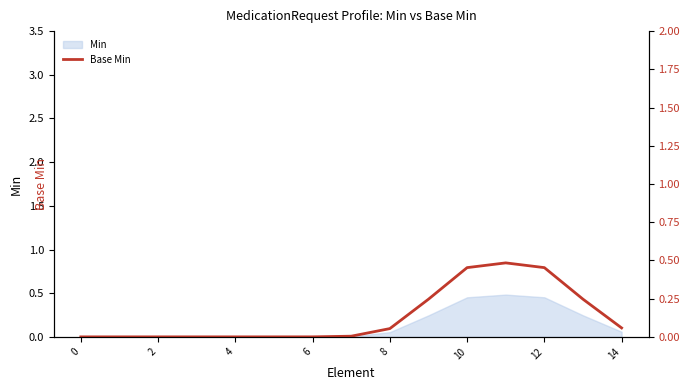

Is it true that the value at 12 is 0.6?

False